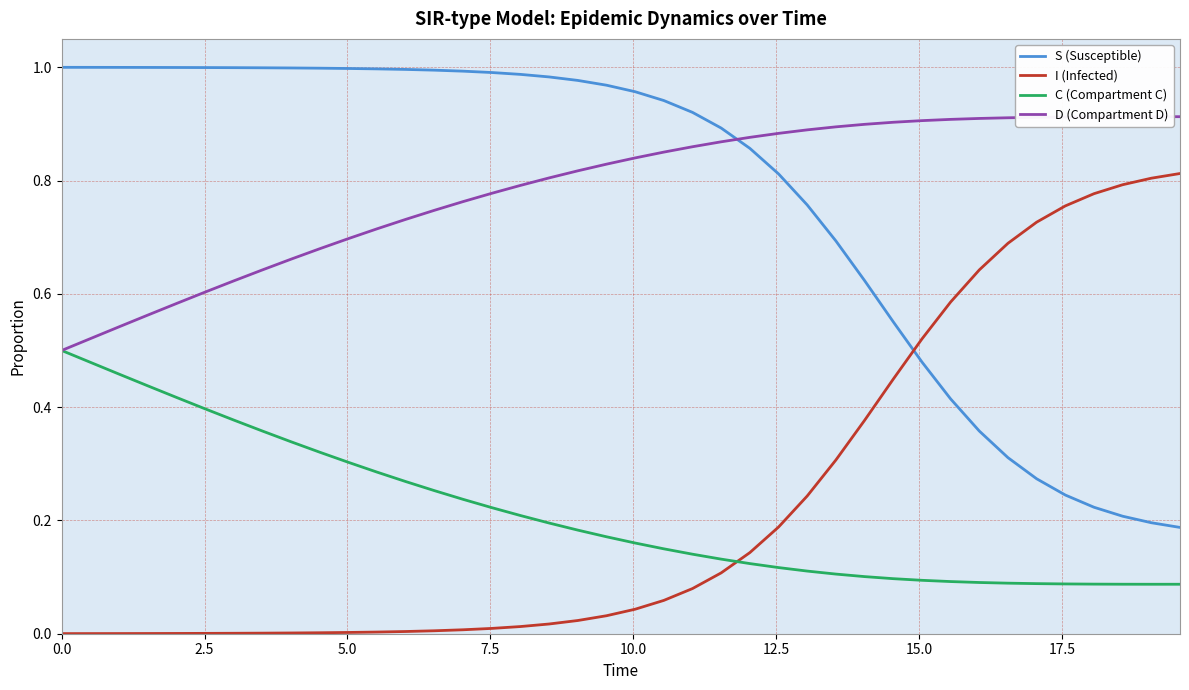

Which series has the largest total across all categories?

D (Compartment D)